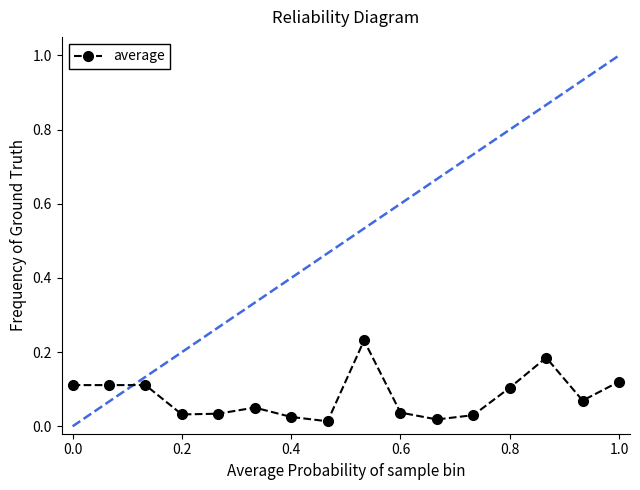

True or false: the data has more than 2 interior local peaks.

True